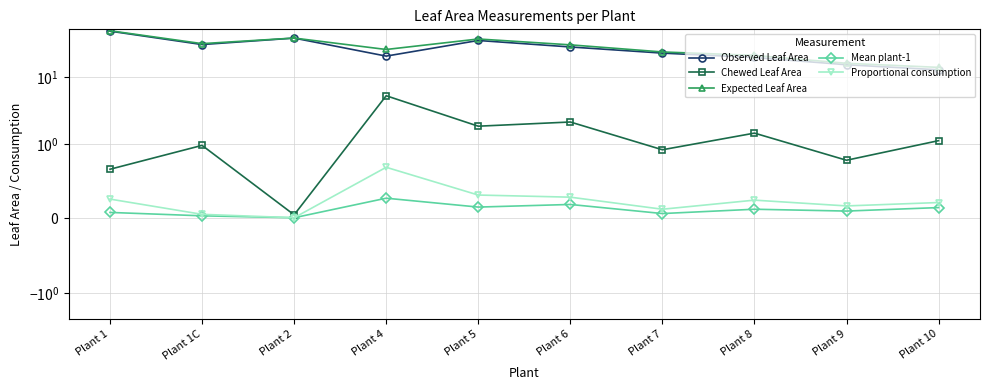

Reading left to right, what are all the values shown in this chart?

Observed Leaf Area: Plant 1=48.6	Plant 1C=30.6	Plant 2=38.3	Plant 4=20.6	Plant 5=35.2	Plant 6=28.2	Plant 7=22.8	Plant 8=19.6	Plant 9=15.3	Plant 10=12.8
Chewed Leaf Area: Plant 1=0.7	Plant 1C=1.0	Plant 2=0.0	Plant 4=5.3	Plant 5=1.8	Plant 6=2.1	Plant 7=0.9	Plant 8=1.5	Plant 9=0.8	Plant 10=1.1
Expected Leaf Area: Plant 1=49.2	Plant 1C=31.6	Plant 2=38.3	Plant 4=25.8	Plant 5=37.1	Plant 6=30.3	Plant 7=23.7	Plant 8=21.1	Plant 9=16.1	Plant 10=14.0
Mean plant-1: Plant 1=0.1	Plant 1C=0.0	Plant 2=0.0	Plant 4=0.3	Plant 5=0.2	Plant 6=0.2	Plant 7=0.1	Plant 8=0.1	Plant 9=0.1	Plant 10=0.1
Proportional consumption: Plant 1=0.3	Plant 1C=0.1	Plant 2=0.0	Plant 4=0.7	Plant 5=0.3	Plant 6=0.3	Plant 7=0.1	Plant 8=0.2	Plant 9=0.2	Plant 10=0.2